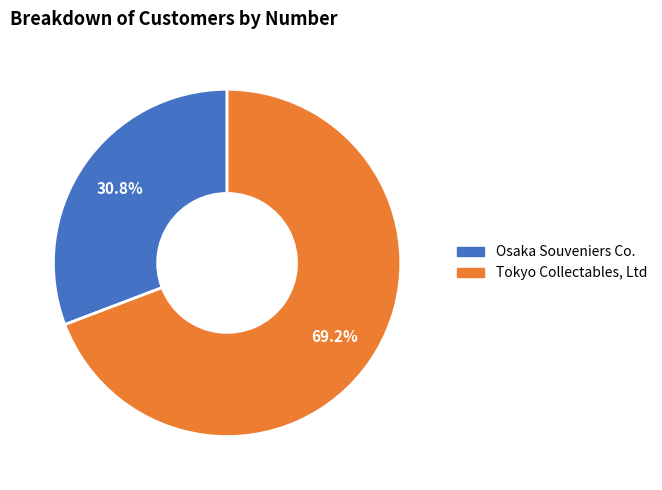

Rank the categories by value from lowest to highest.

Osaka Souveniers Co., Tokyo Collectables, Ltd